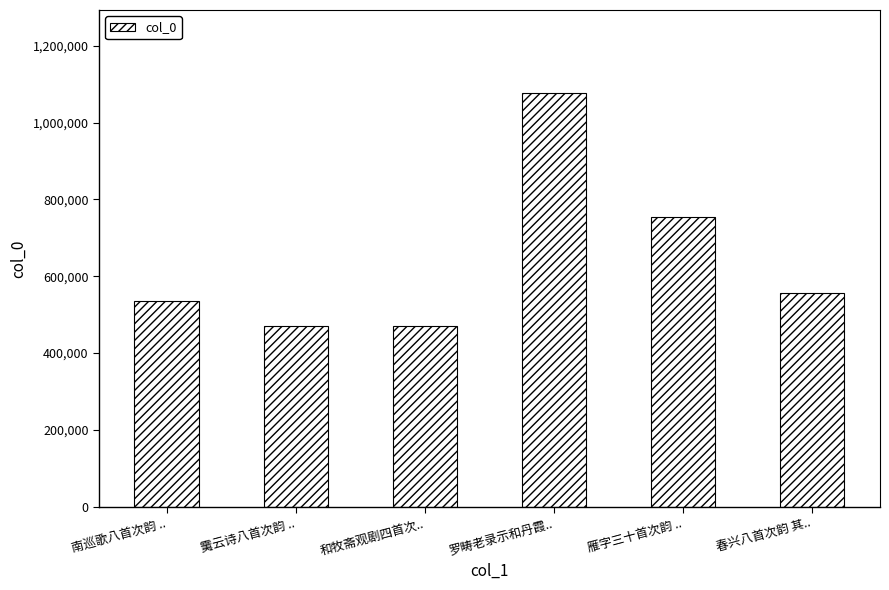

What is the maximum value shown in the chart?

1077268